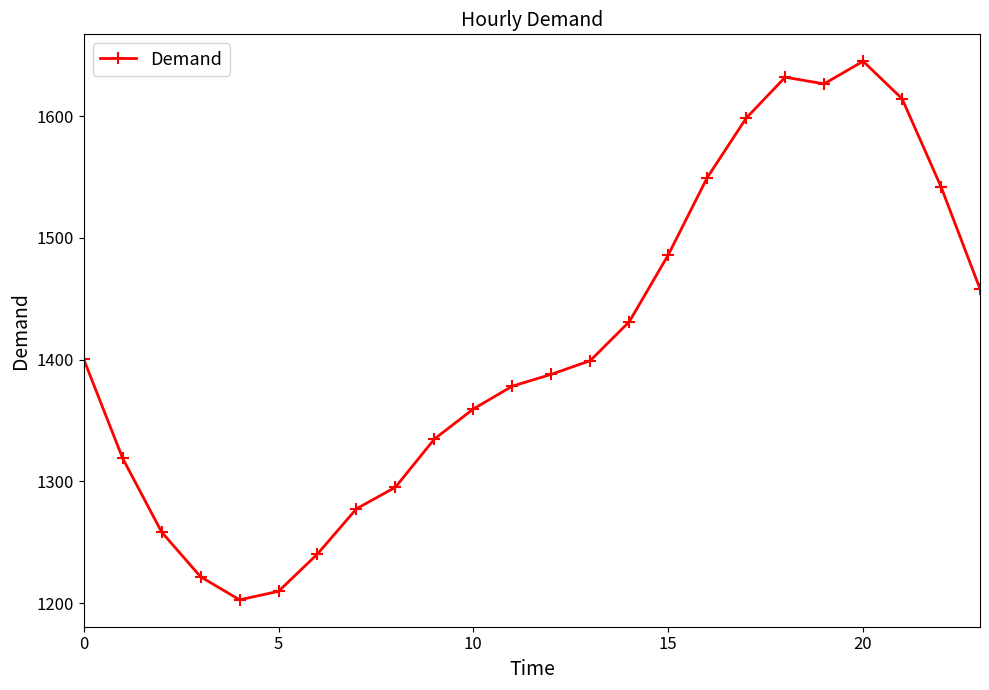

How many data points are above 1399?

12